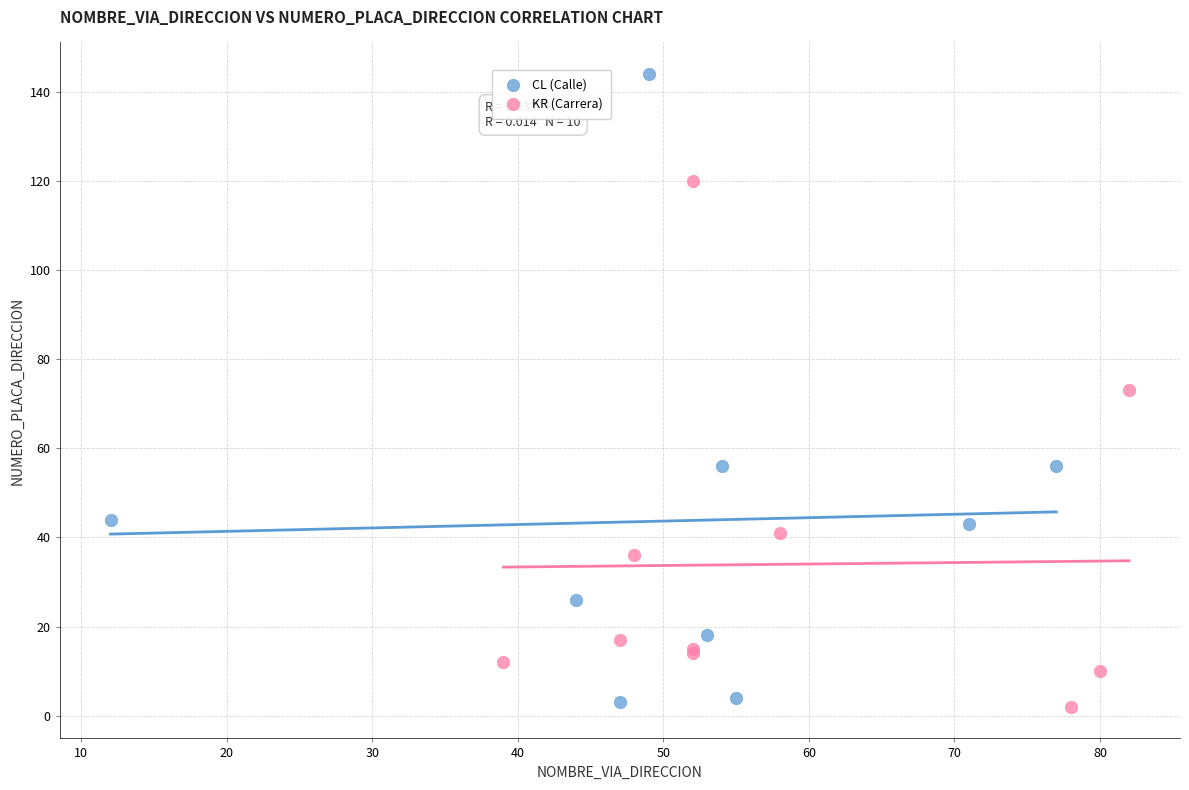

Which series has the widest spread of Y values?

CL (Calle)